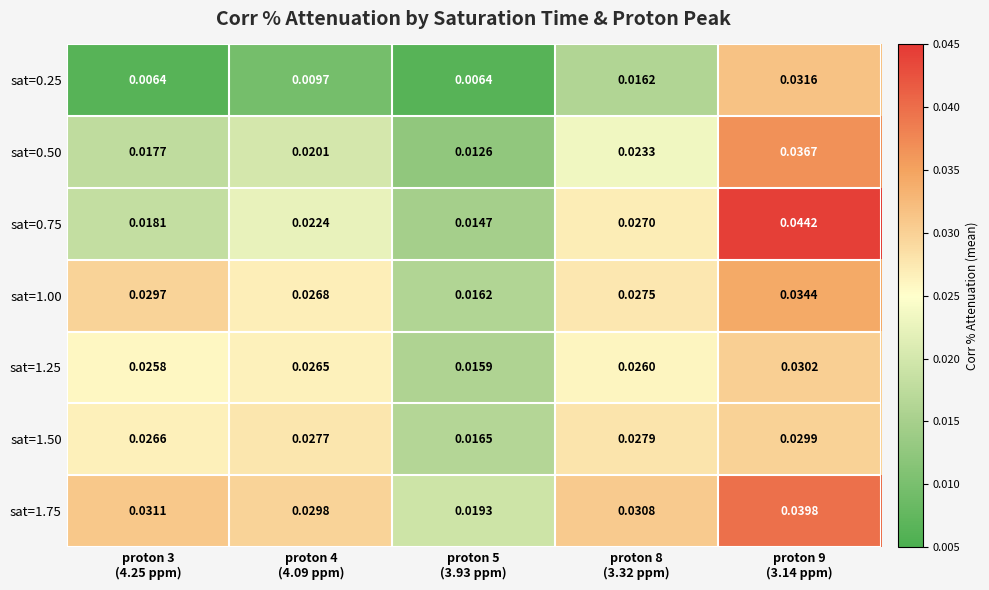

How many distinct data groups are displayed?

7